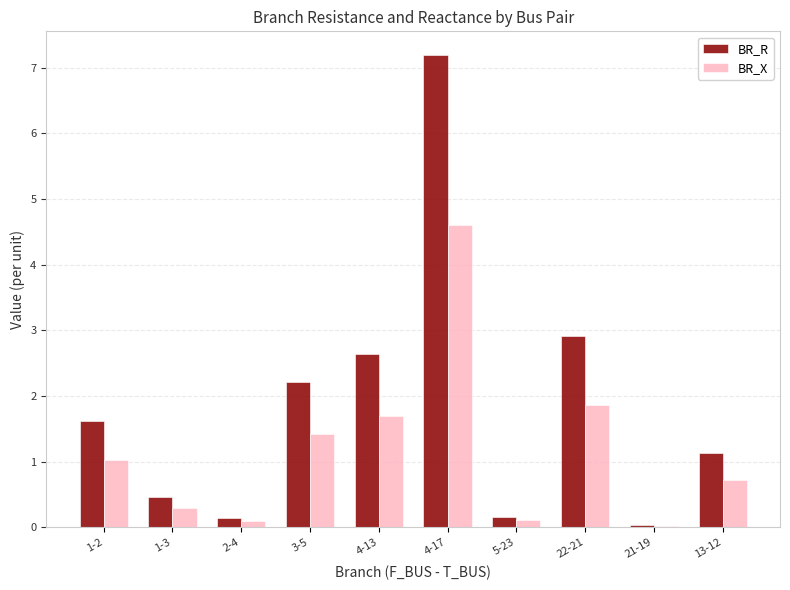

At which label is BR_X closest to 2?

22-21